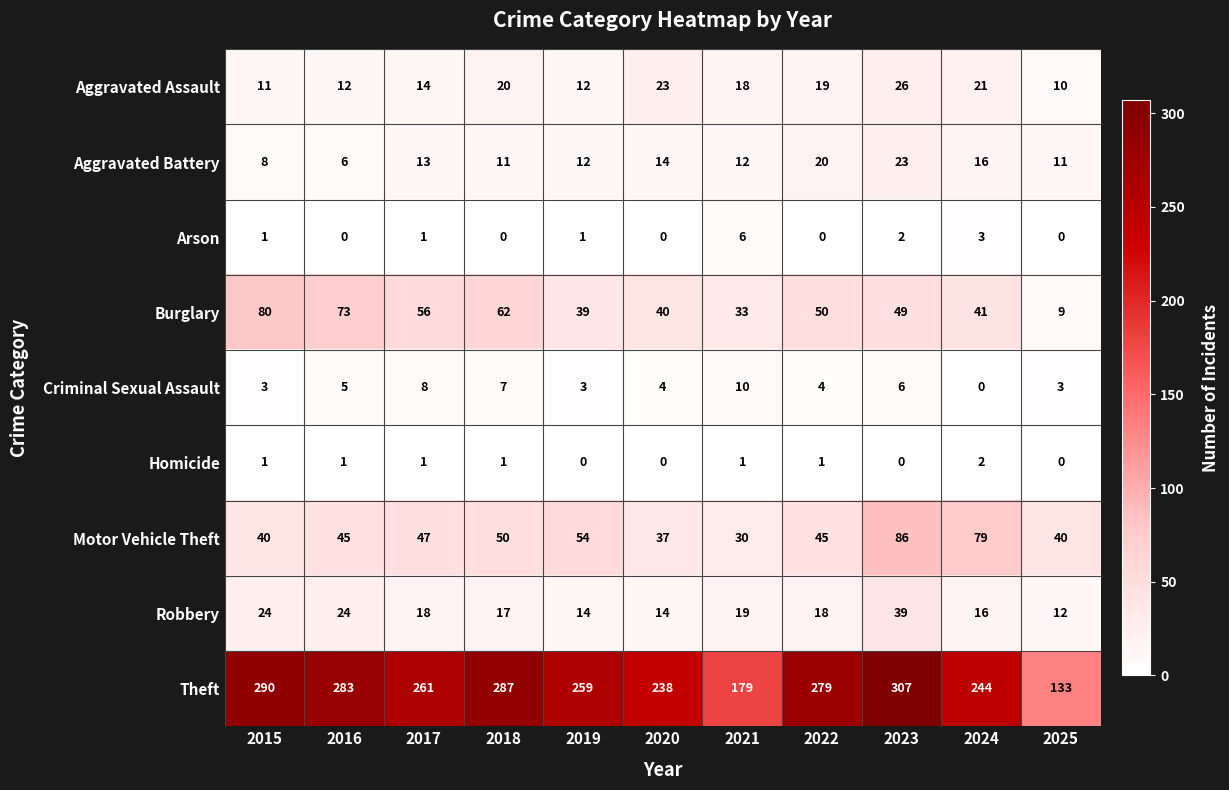

What is the difference between the highest and lowest values at 2023?

307